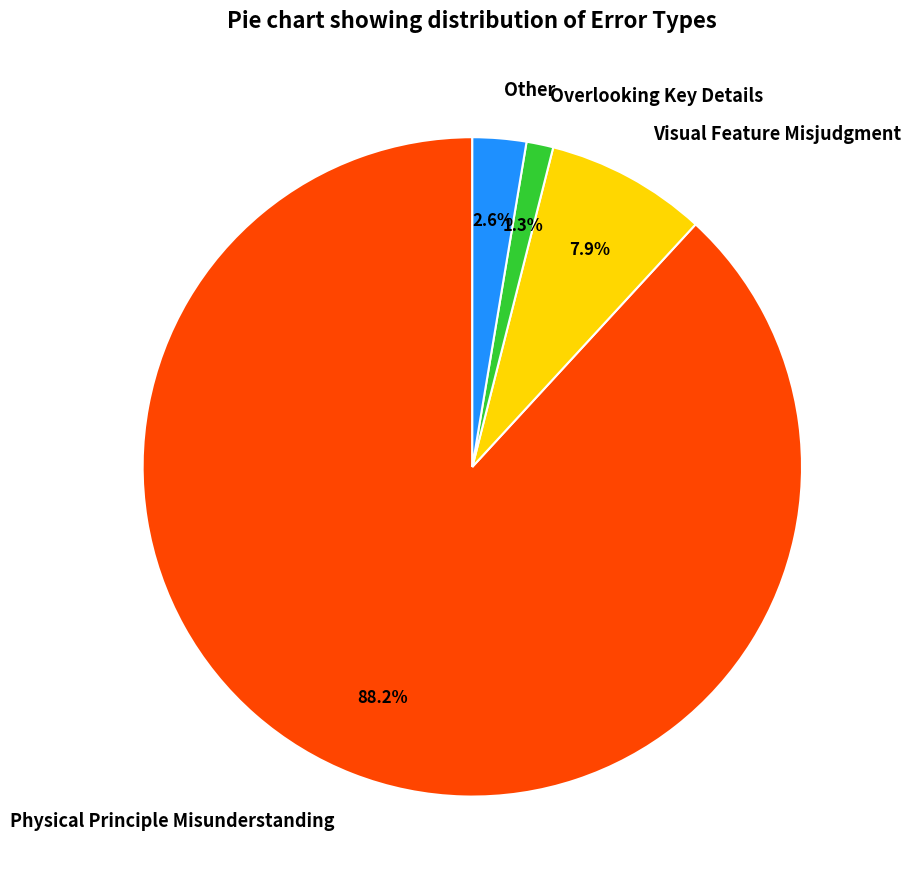

What is the ratio of the value at Visual Feature Misjudgment to the value at Other?

3.0